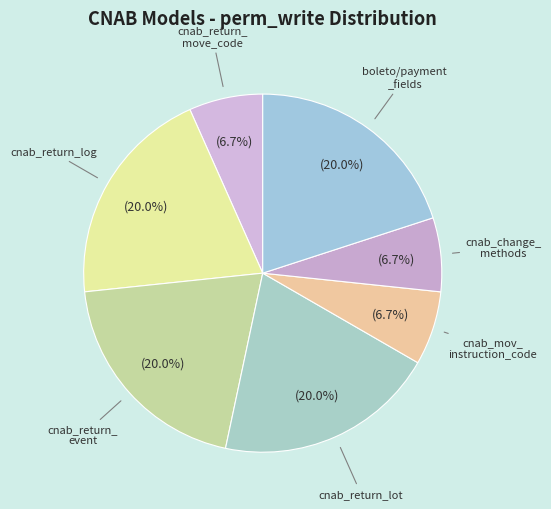

Rank the categories by value from highest to lowest.

cnab_return_log, cnab_return_event, cnab_return_lot, cnab_boleto/payment_fields, cnab_return_move_code, cnab_mov_instruction_code, cnab_change_methods